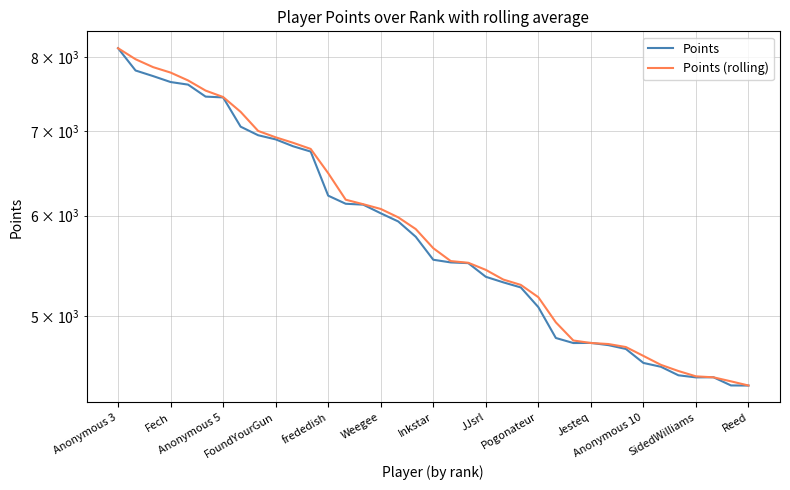

Does the chart have visible grid lines?

Yes